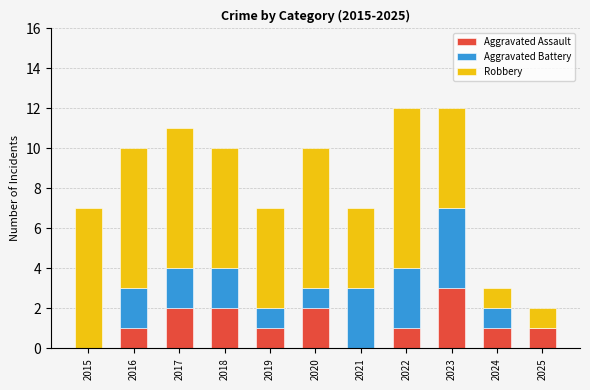

What is the average value of the Aggravated Assault series?

1